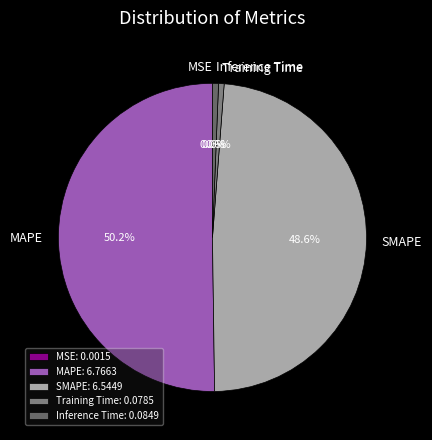

Between SMAPE and MAPE, which is larger?

MAPE